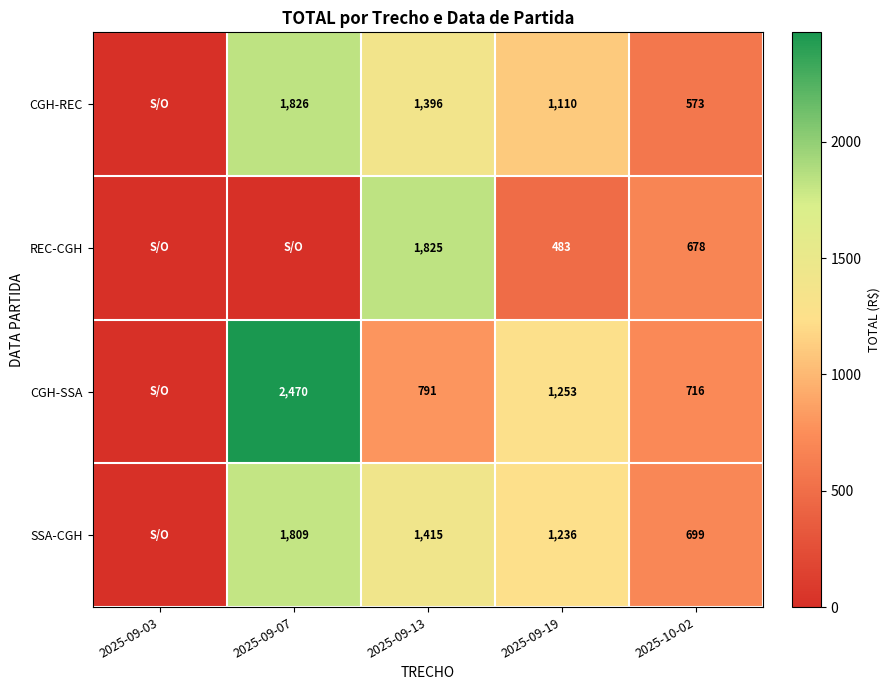

How many series are shown in this chart?

4